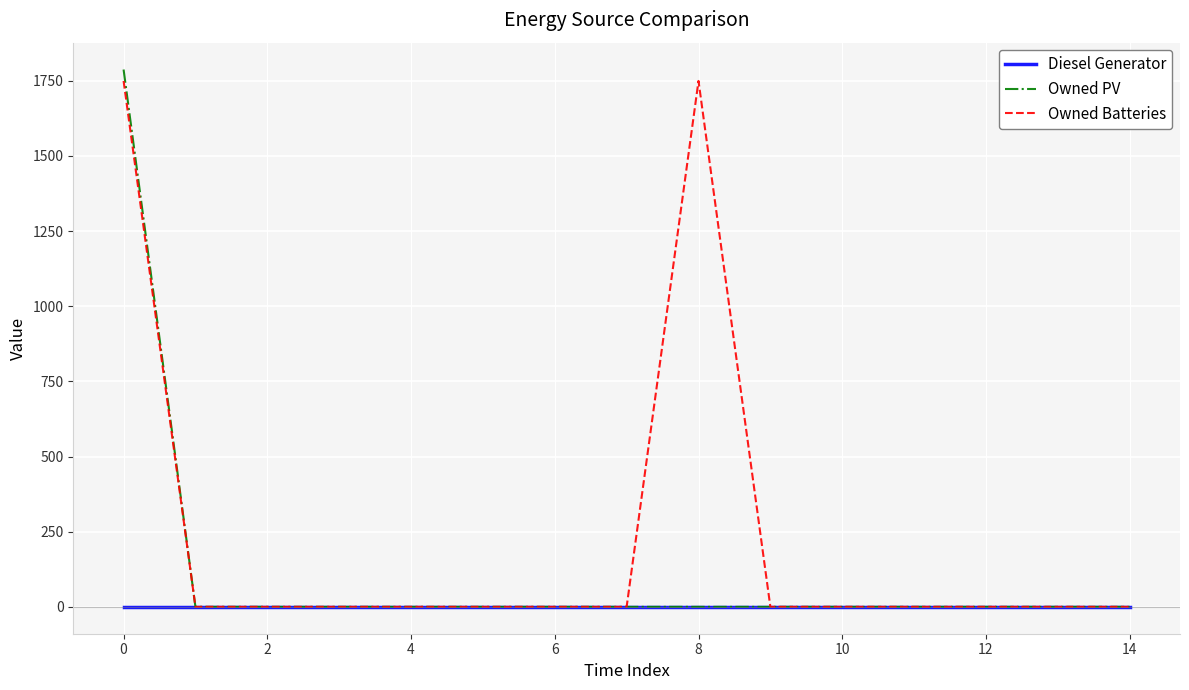

List the series in order of their overall mean, lowest first.

Diesel Generator, Owned PV, Owned Batteries